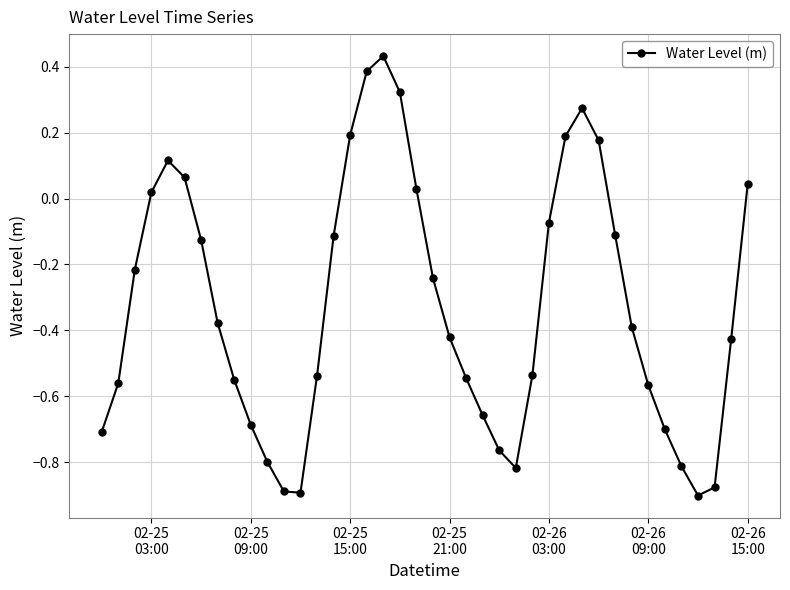

True or false: the data has more than 0 interior local peaks.

True